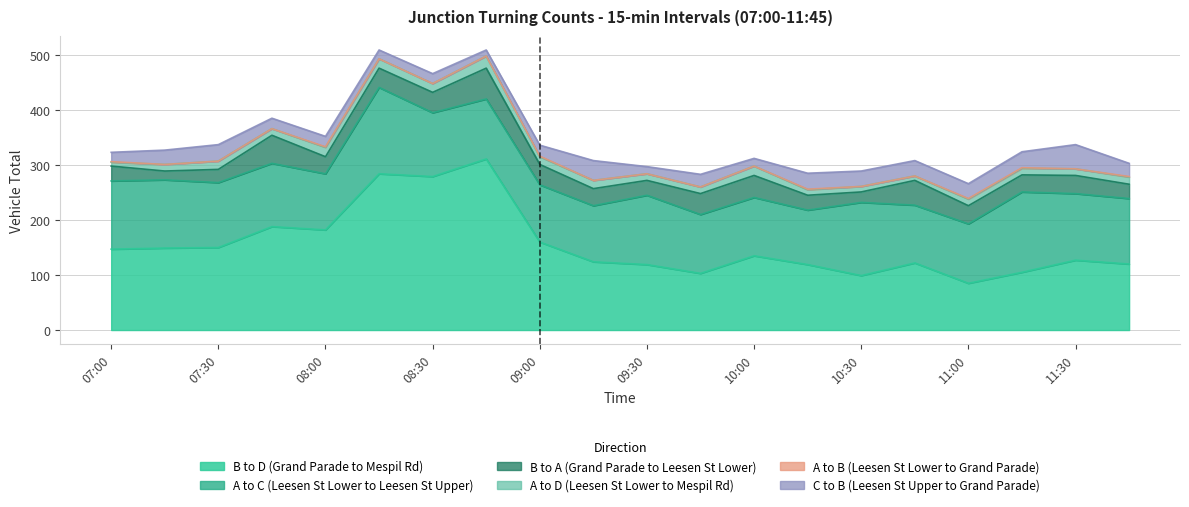

What is the label of the 12th point from the left?

09:45